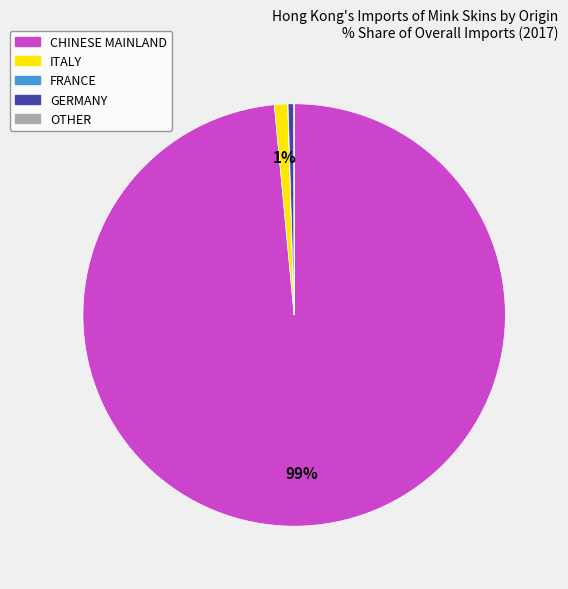

Does any single category account for the majority?

Yes